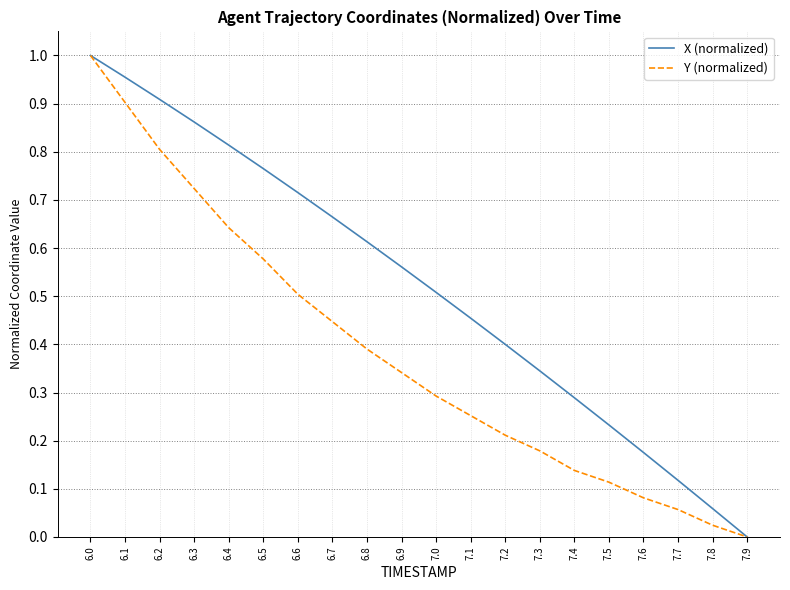

The Y (normalized) series shows 0.8 at 6.2. True or false?

True